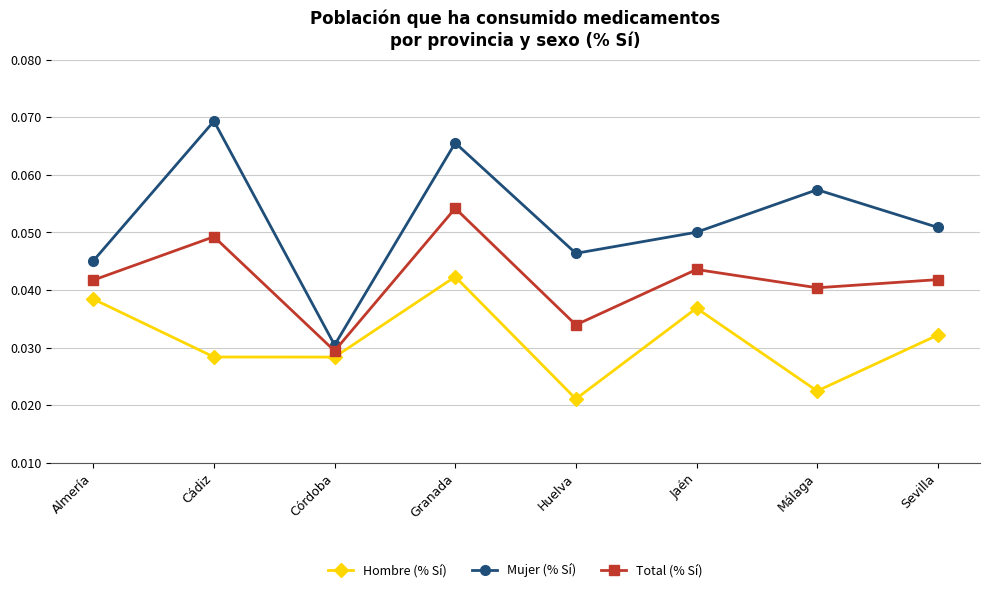

At which category is the sum across all series the highest?

Granada